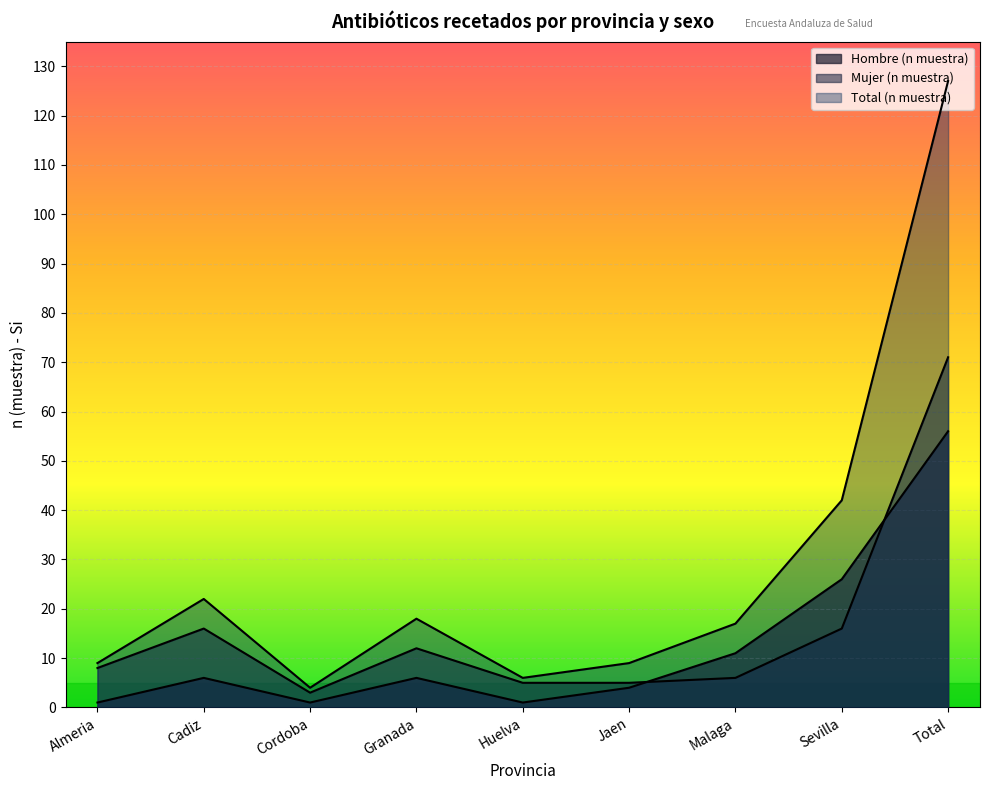

What is the value of the Total (n muestra) point at the 6th from the left?

9